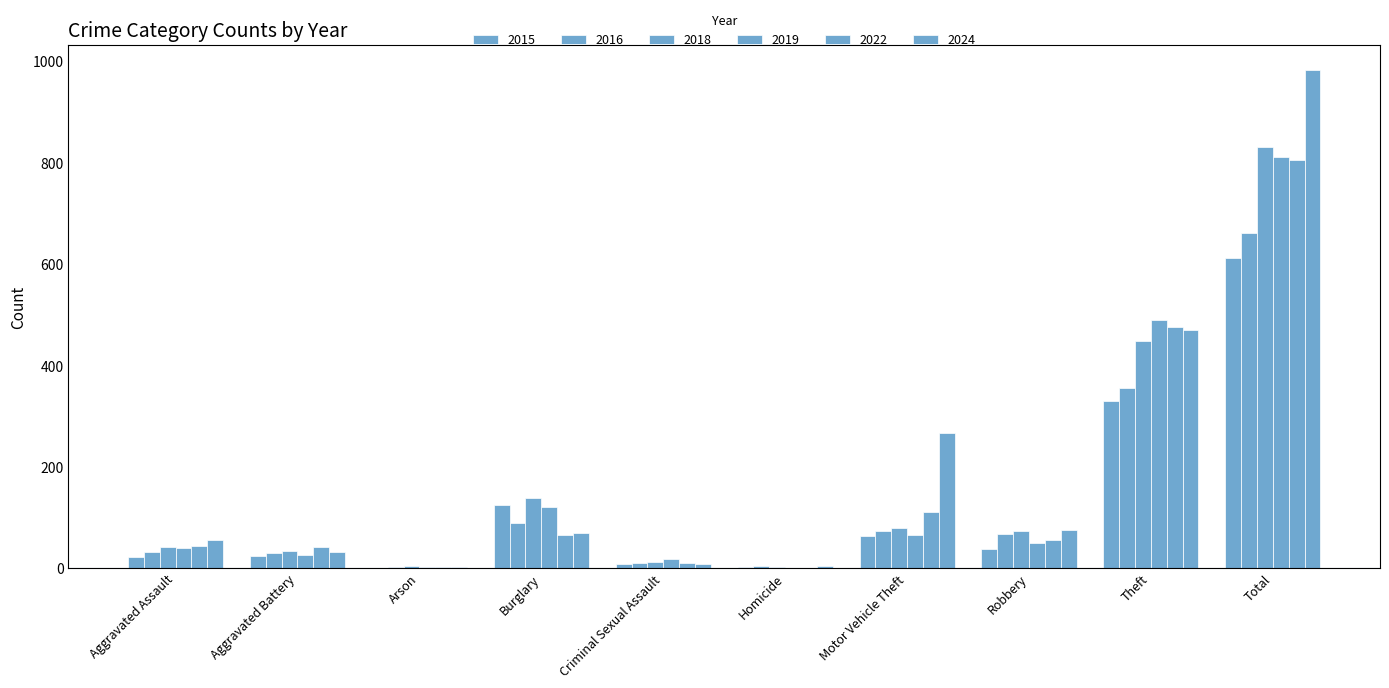

How many groups of bars are there?

10